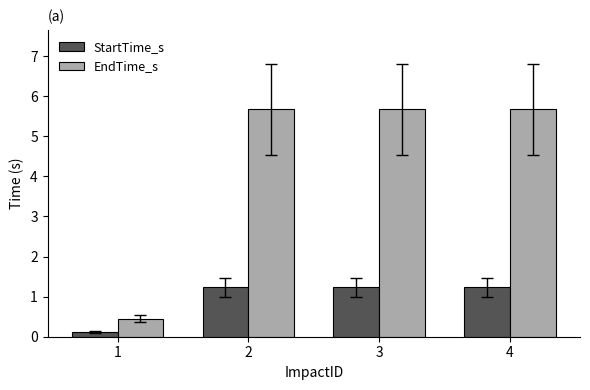

The EndTime_s series shows 5.7 at 3. True or false?

True